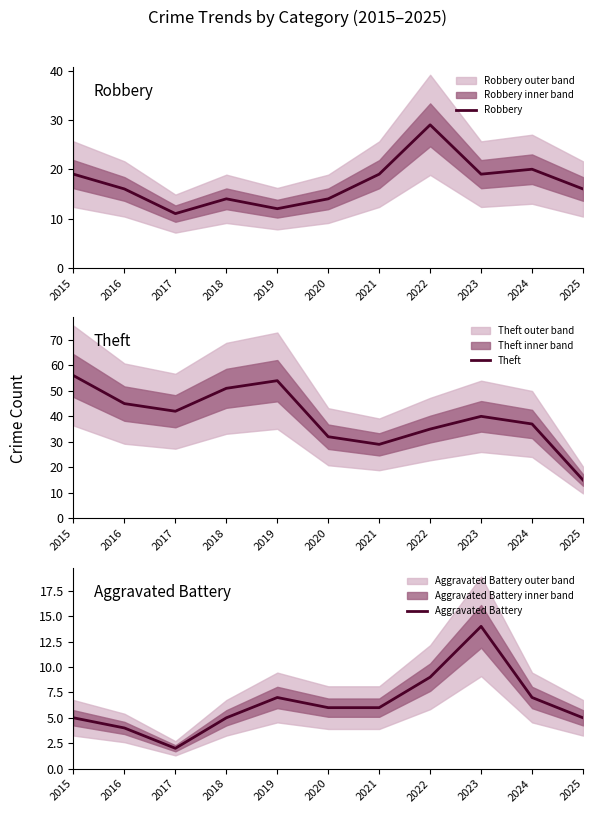

Which series has the largest total across all categories?

Theft